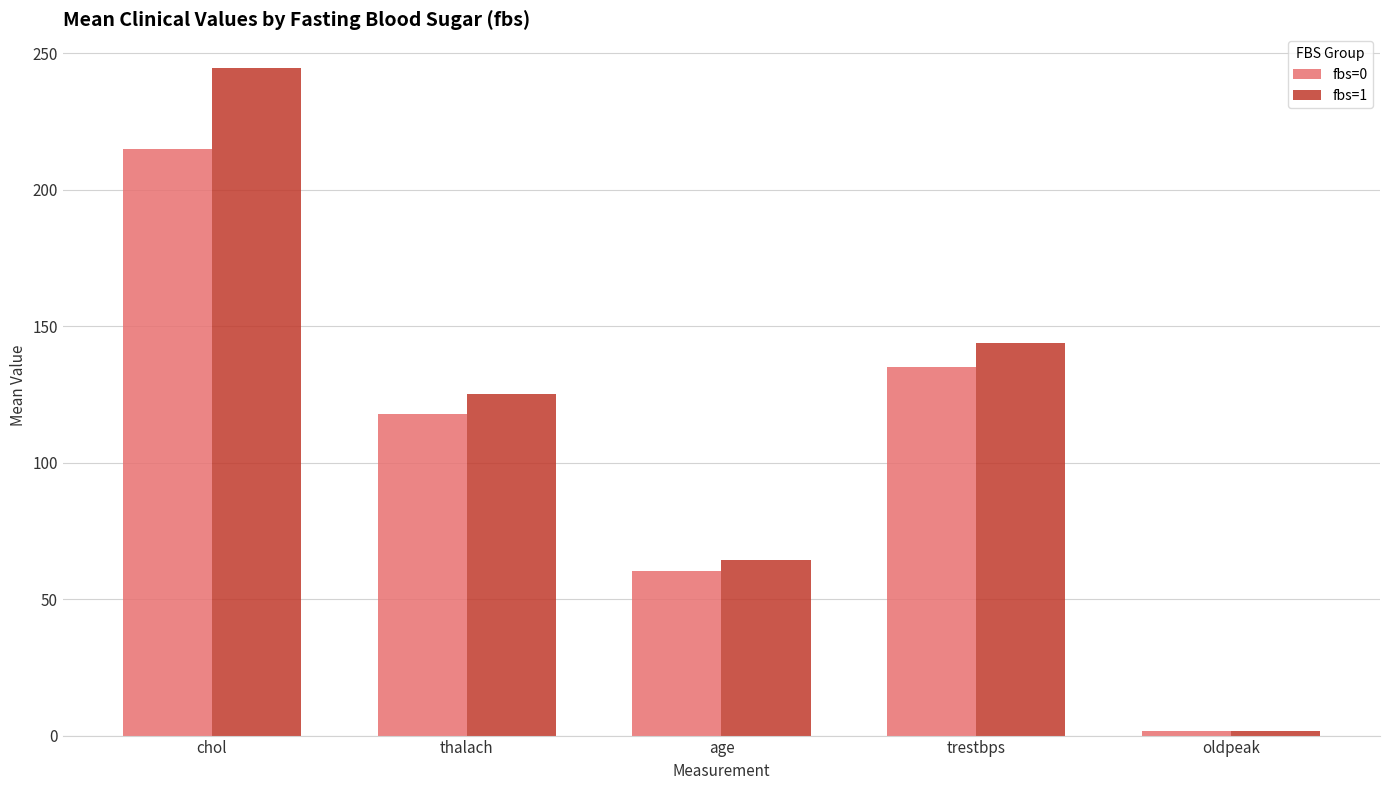

Are the bars grouped side by side (vs. stacked)?

Yes